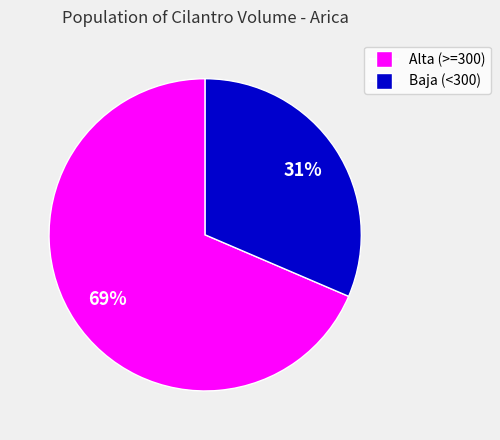

To the nearest percent, what is the average slice percentage?

50%